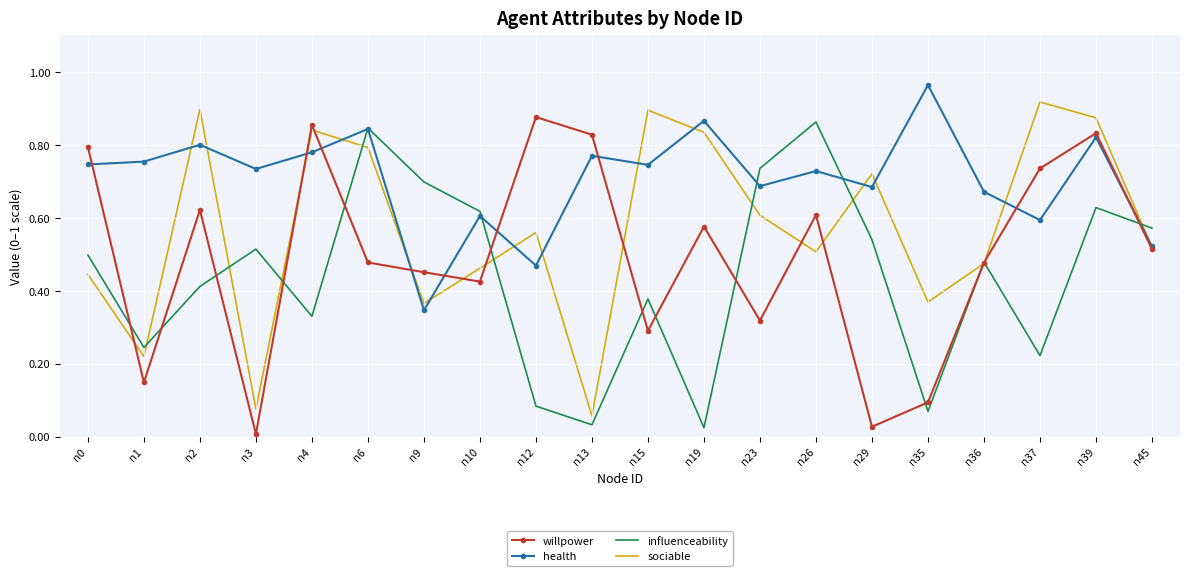

Is the value of willpower at n26 greater than the value of influenceability at n9?

No